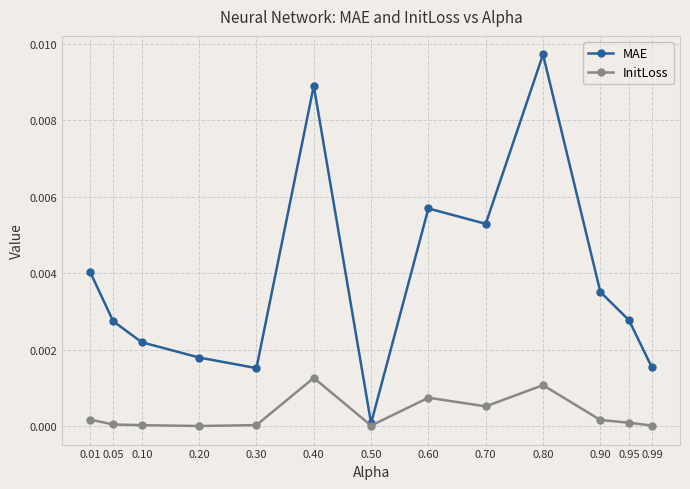

Rank the series at 0.90 from highest to lowest value.

MAE, InitLoss